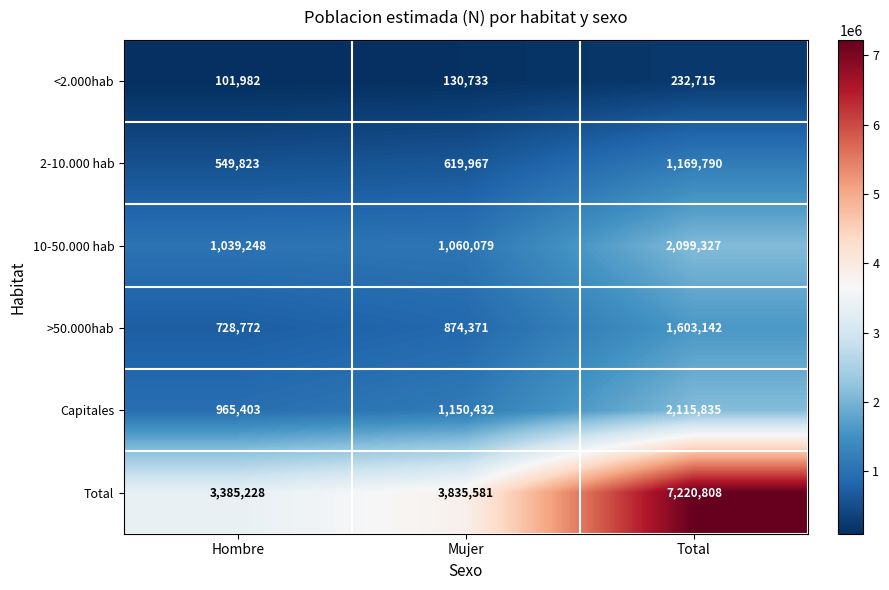

What is the maximum value shown in the chart?

7220808